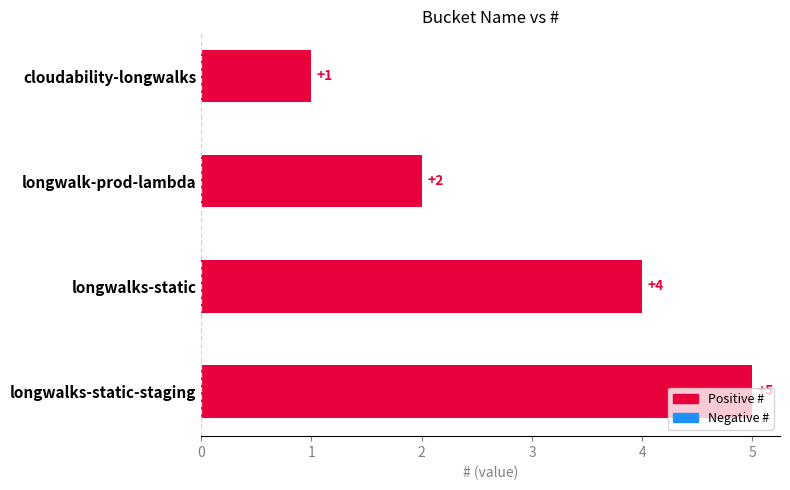

List the labels in order of value, largest first.

longwalks-static-staging, longwalks-static, longwalk-prod-lambda, cloudability-longwalks